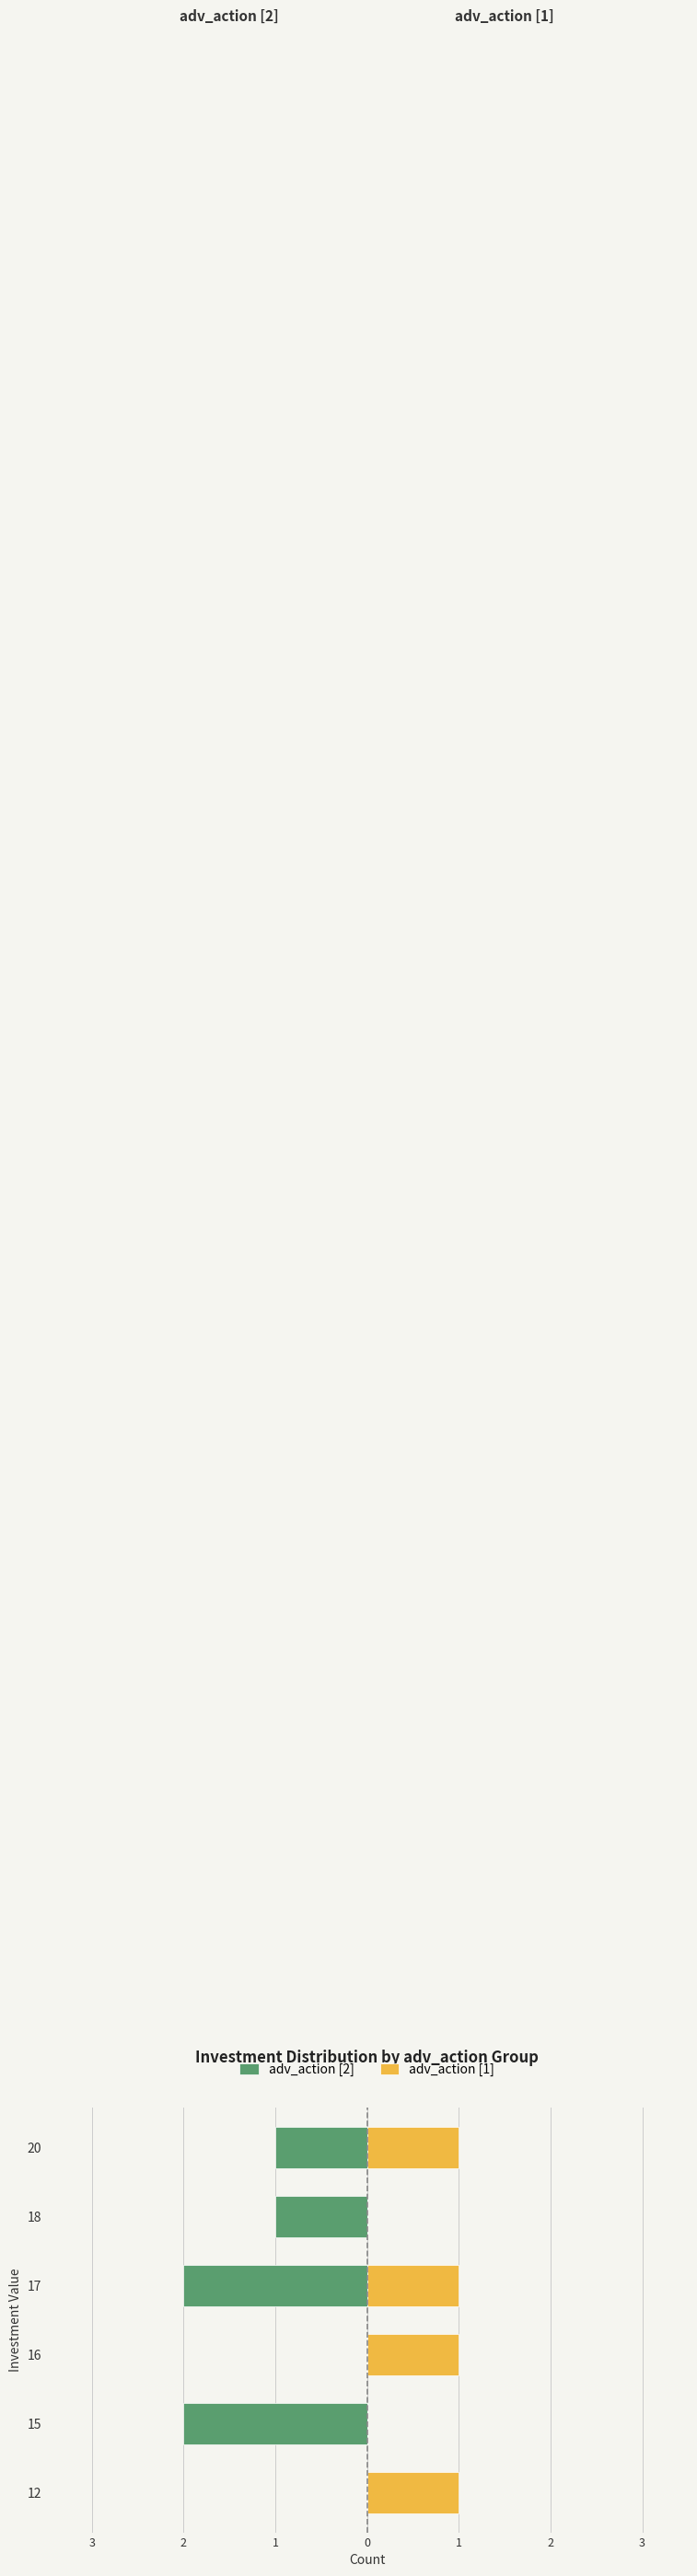

Is the value of adv_action [2] at 18 greater than the value of adv_action [1] at 16?

No